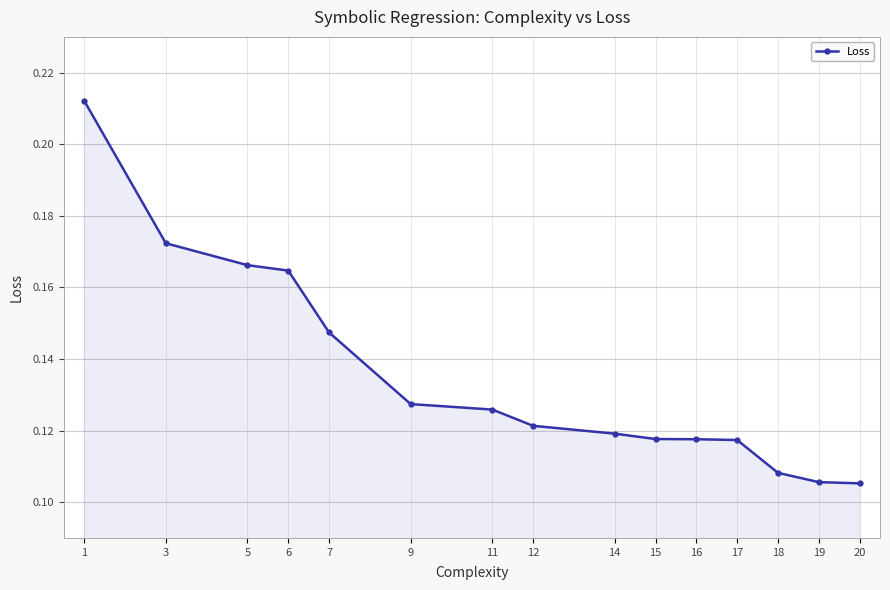

How many values are between 0 and 1?

15